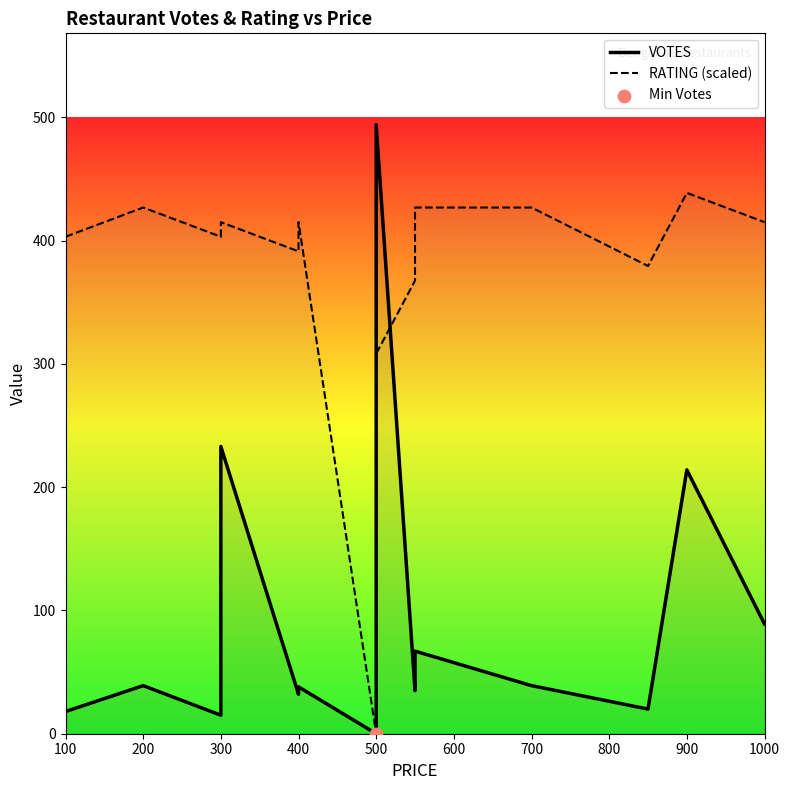

Is the value of VOTES at 500 greater than the value of RATING (scaled) at 500?

No